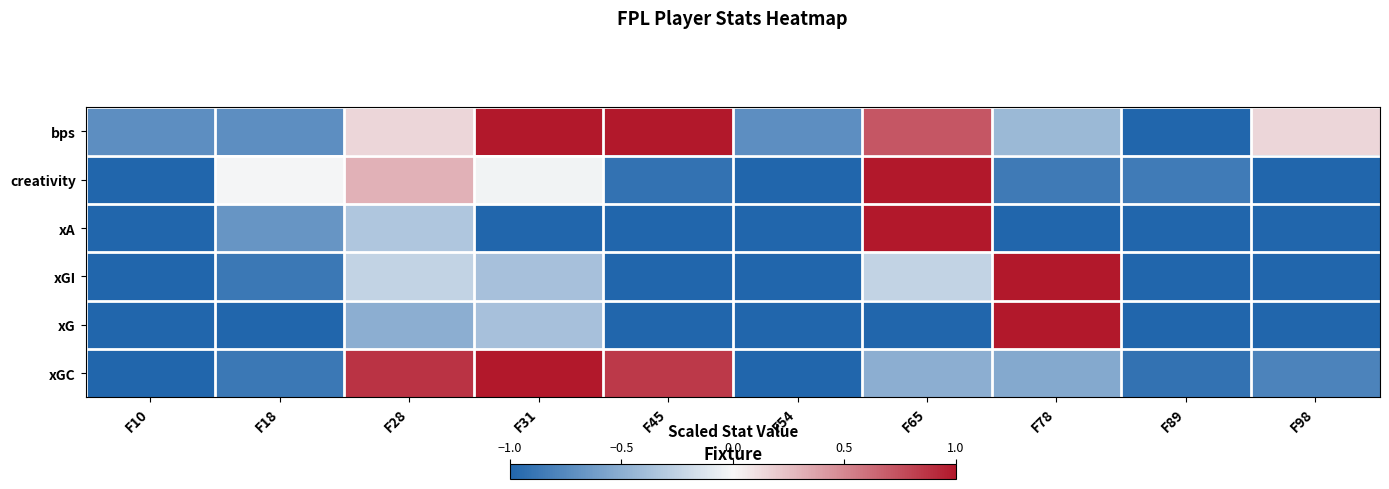

Which has a higher value, F98 or F18?

F98